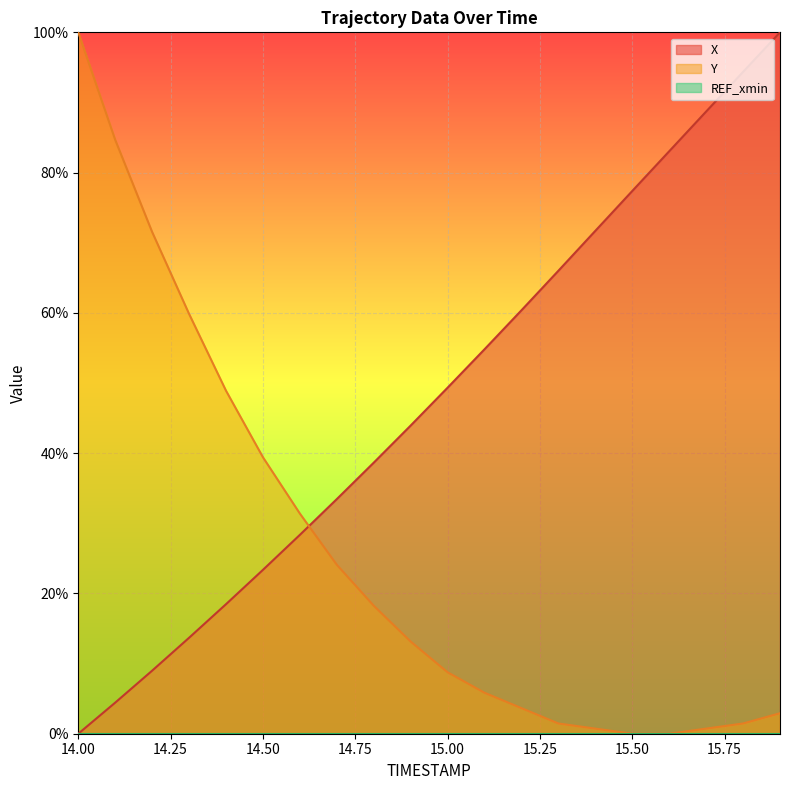

What is the maximum value for Y?

100.0